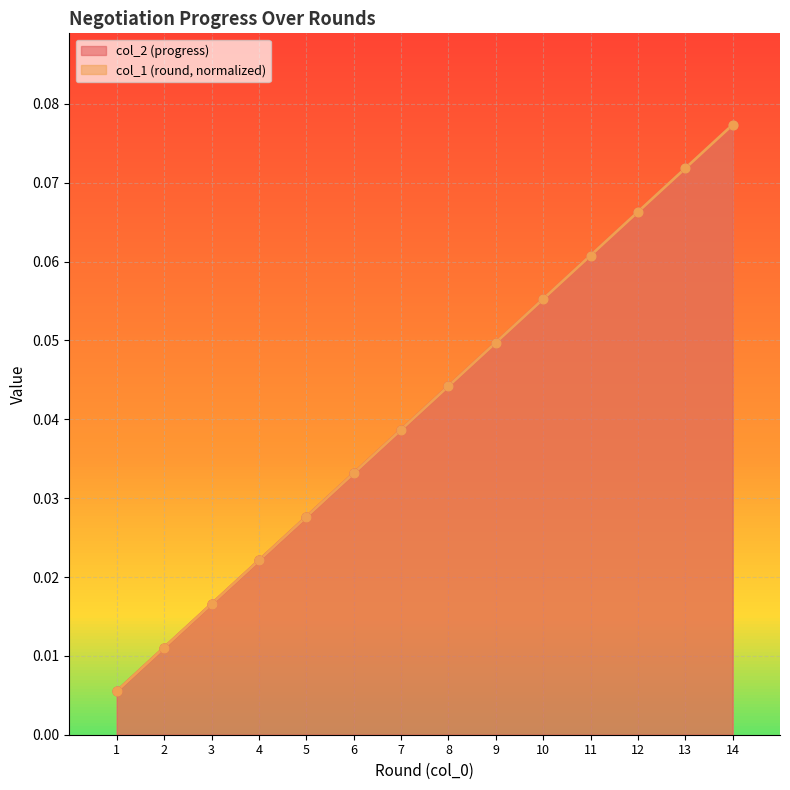

Which series reaches the minimum Y coordinate?

col_2 (progress)